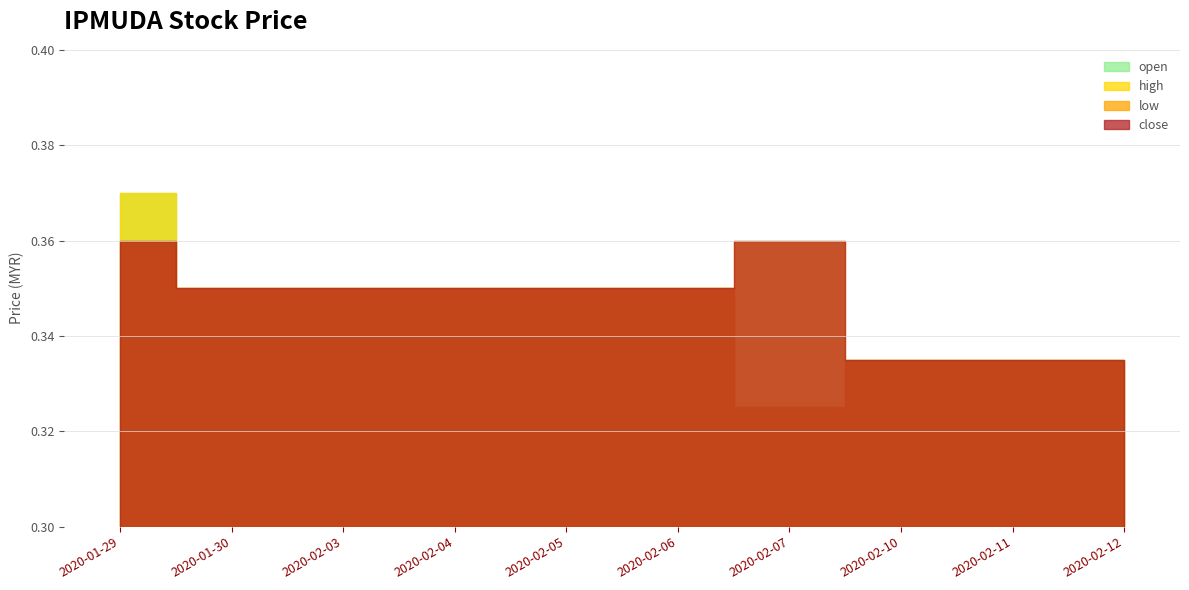

What is the label of the 4th point from the right?

2020-02-07